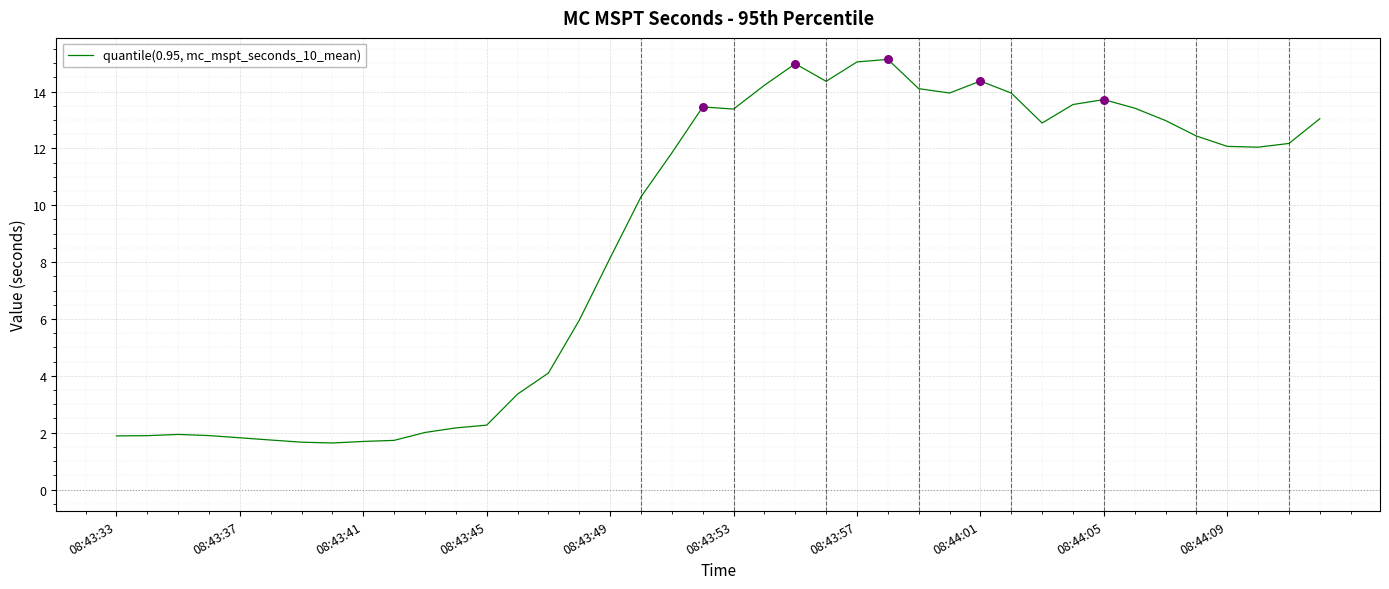

What is the minimum value shown in the chart?

1.6